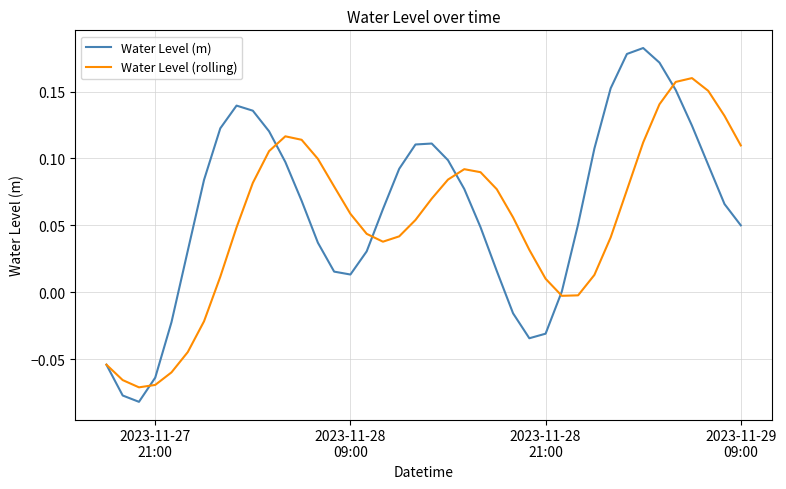

Rank the series by their maximum value, from lowest to highest.

Water Level (rolling), Water Level (m)